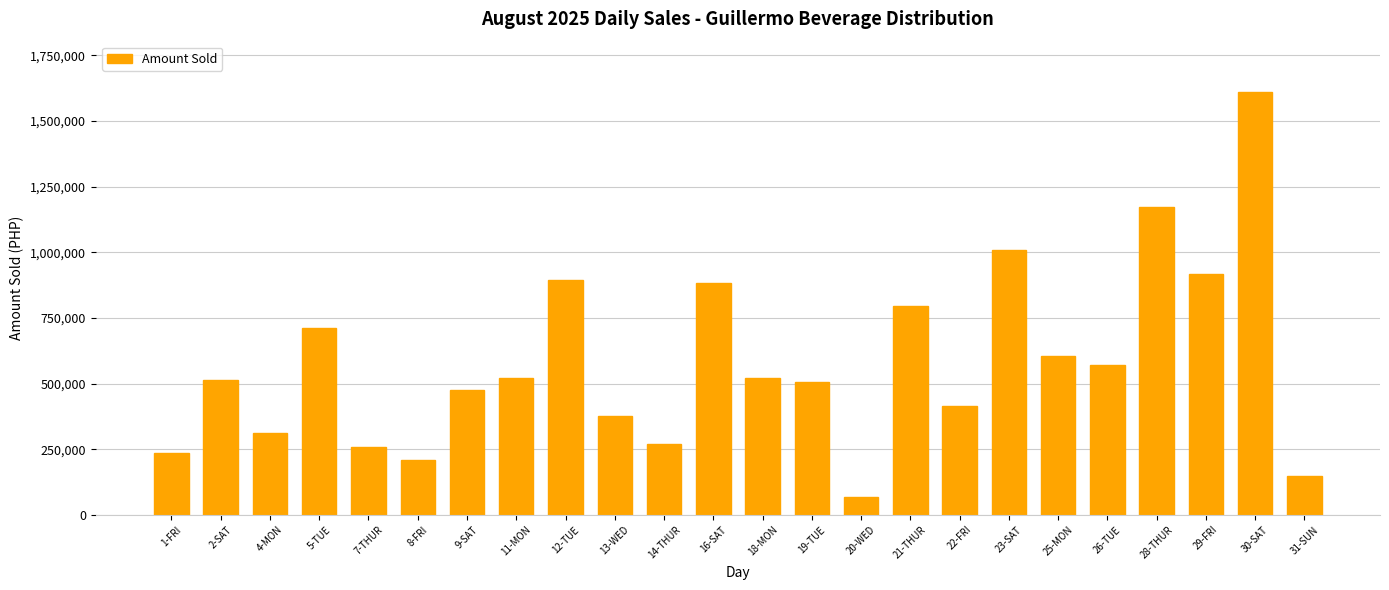

What is the change in value from 7-THUR to 19-TUE?

+245810.5